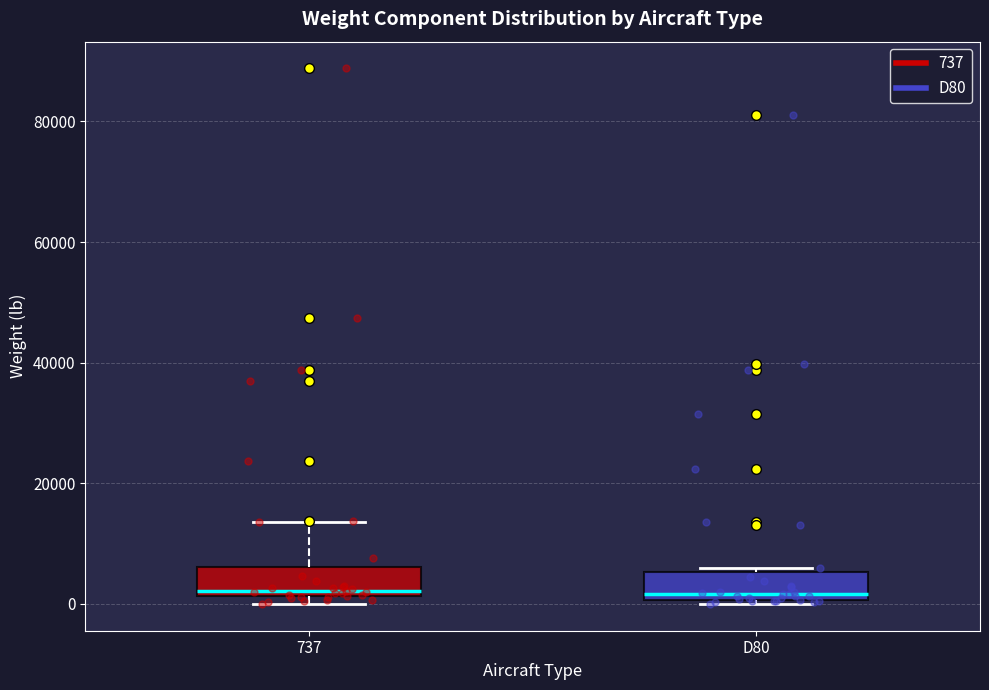

Reading left to right, transcribe this box plot: for each box, give where its median line is, the range the box spans, and where its two whiskers end, as read against the y-axis. The values are not printed on the chart, so give them approximately, as read against the axis.

737: median 2000 (just above the box's lower edge), box 2000 to 6000, whiskers 0 to 14000
D80: median 2000, box 0 to 6000, whiskers 0 (just below the box's lower edge) to 6000 (just above the box's upper edge)